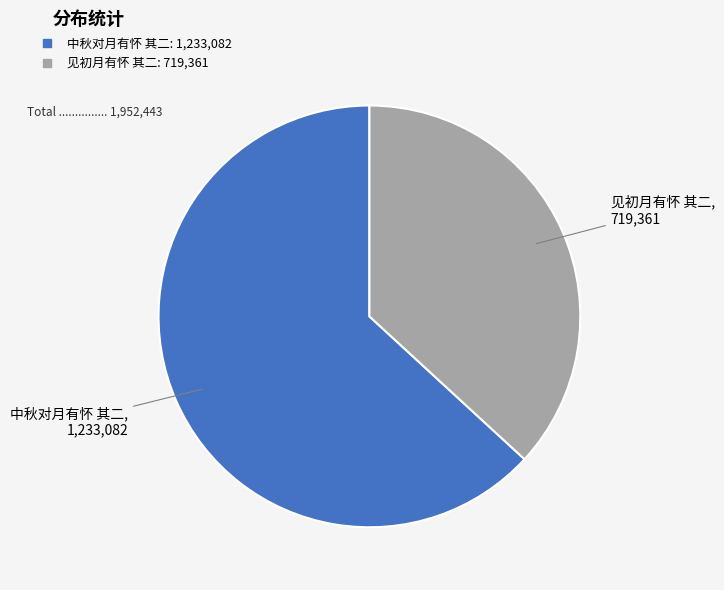

How many slices are in this pie chart?

2